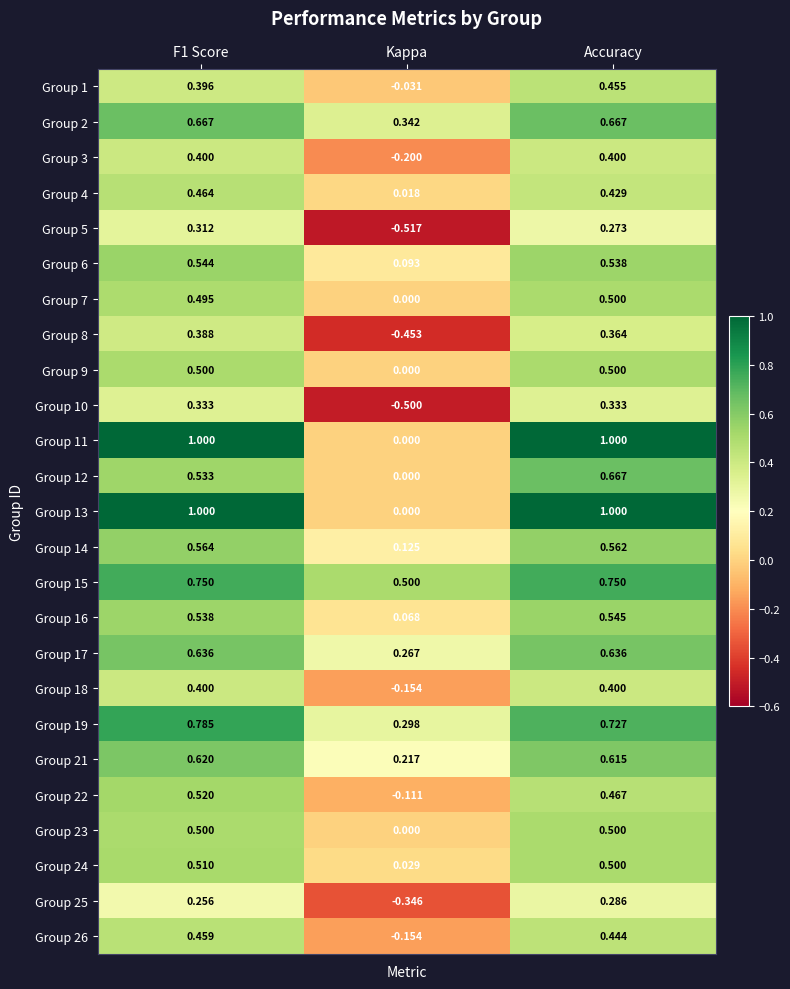

Where is Group 3 nearest to the value 0?

Kappa